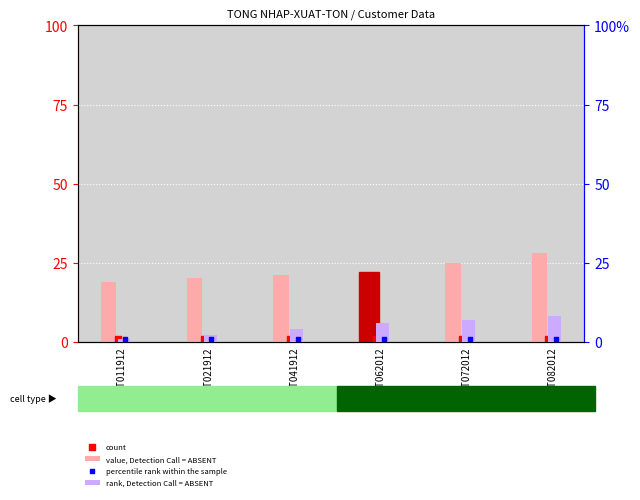

What are all the series names shown in the legend?

value, Detection Call = ABSENT, count, rank, Detection Call = ABSENT, percentile rank within the sample